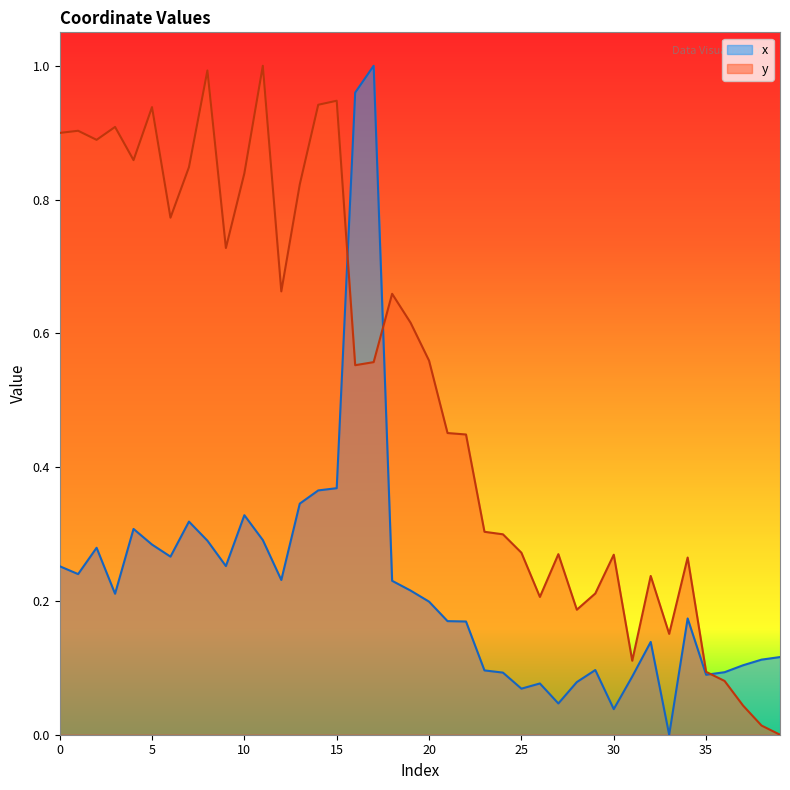

Rank the series by their average value, from lowest to highest.

x, y